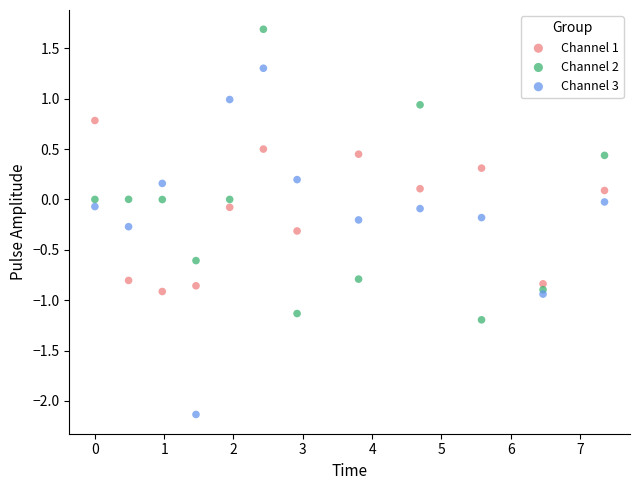

Which series has the largest Y range (max minus min)?

Channel 3